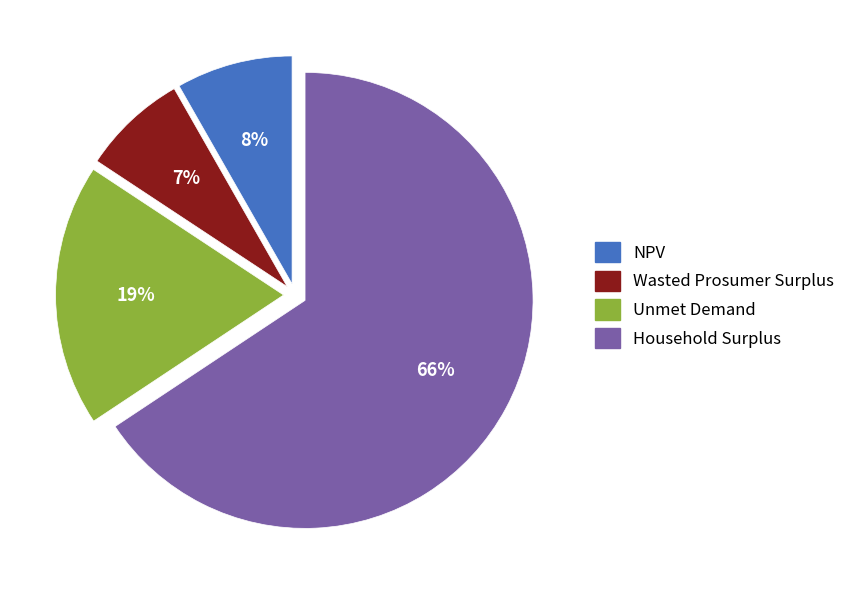

To the nearest percent, what percentage of the pie is Wasted Prosumer Surplus?

7%